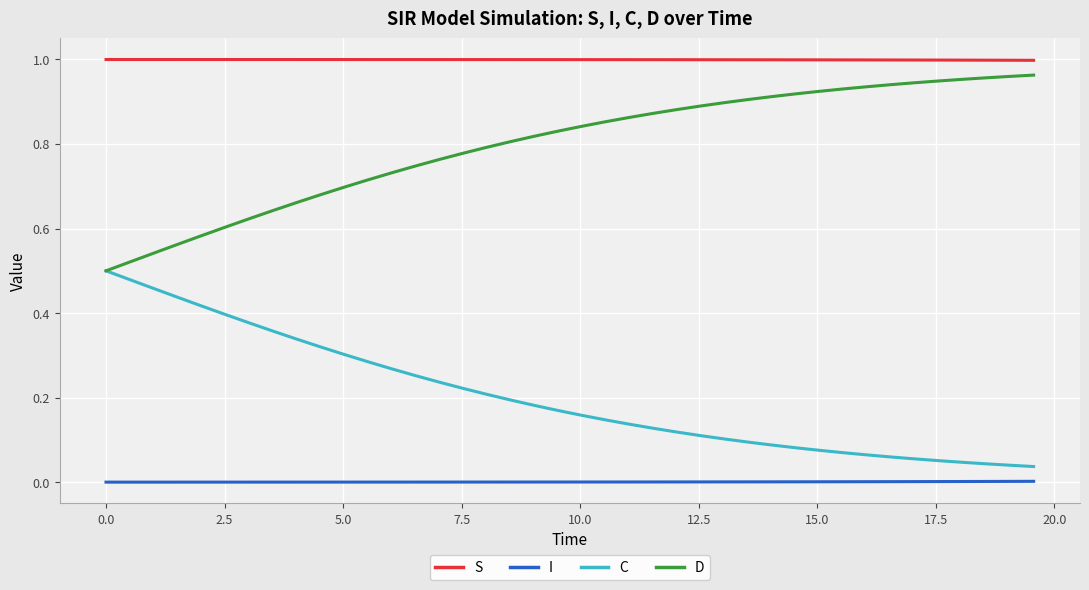

True or false: I and S intersect in this chart.

False